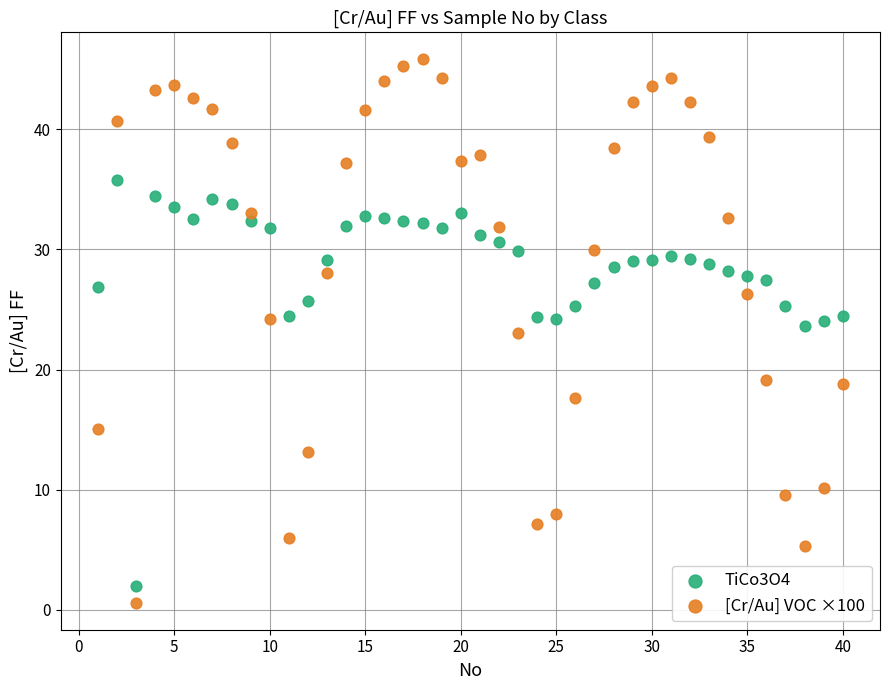

Which series has the widest spread of Y values?

[Cr/Au] VOC ×100